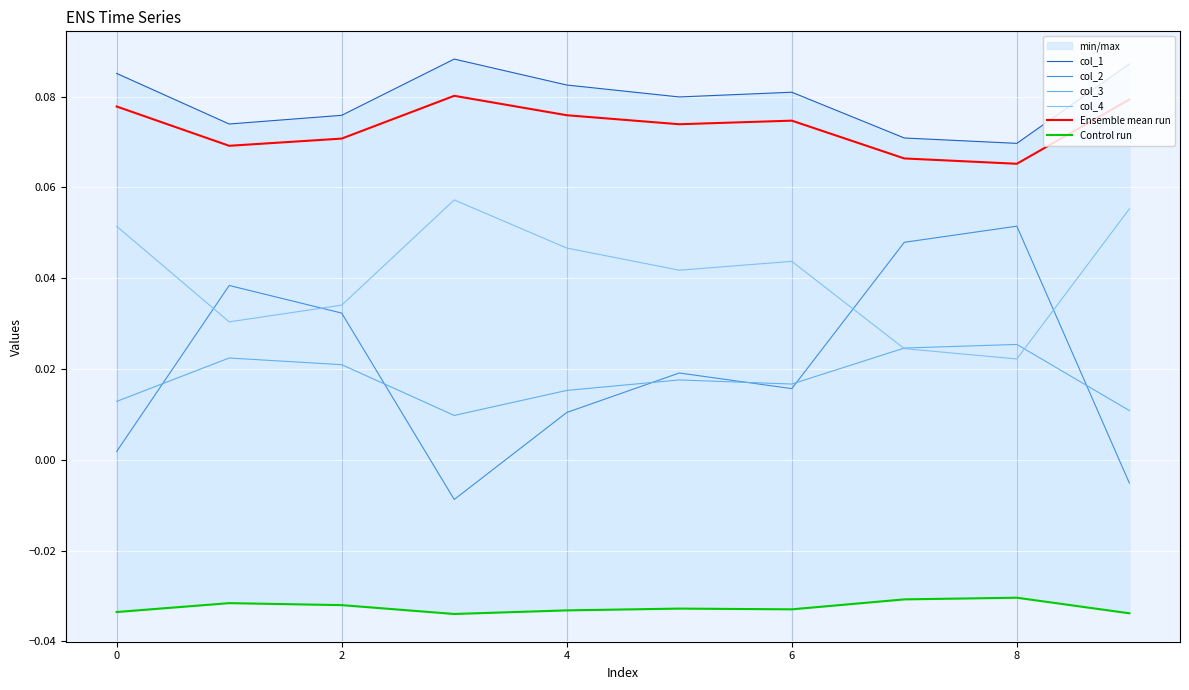

Is it true that col_4 equals 0.0 at 7?

True